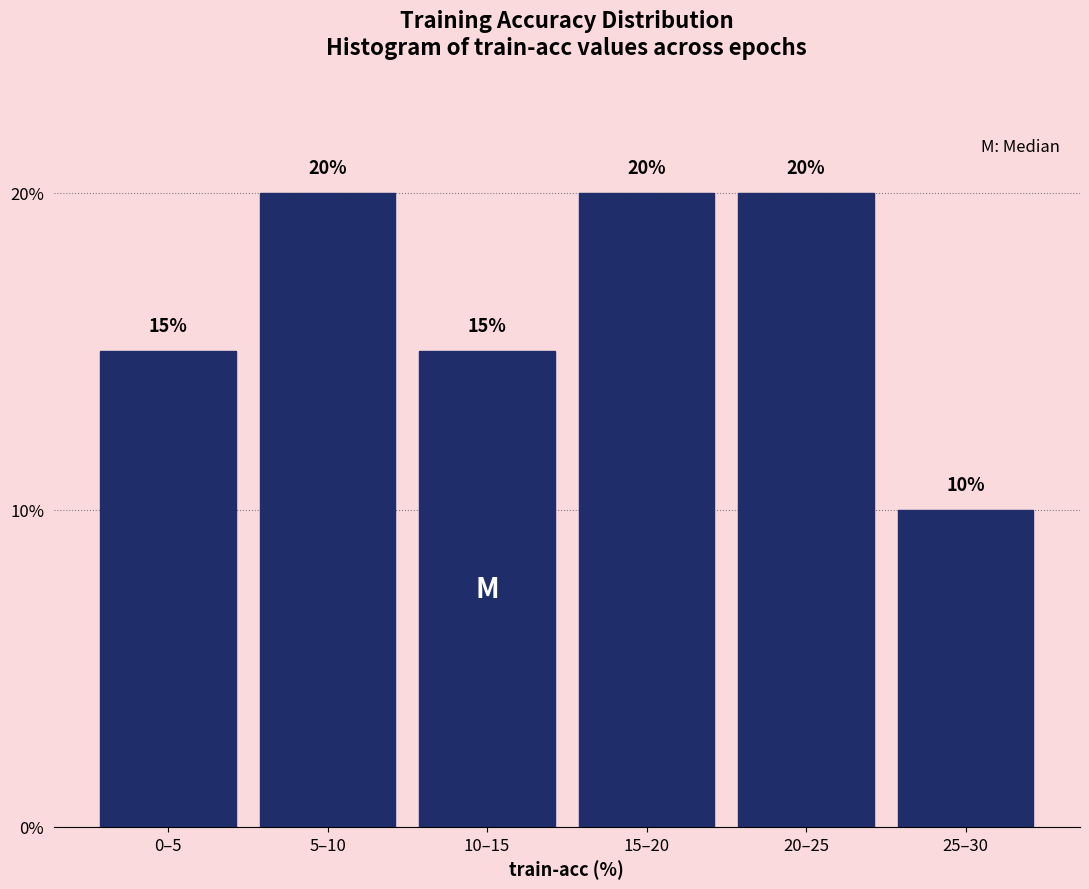

Reading left to right, extract all data points from this chart.

15	20	15	20	20	10